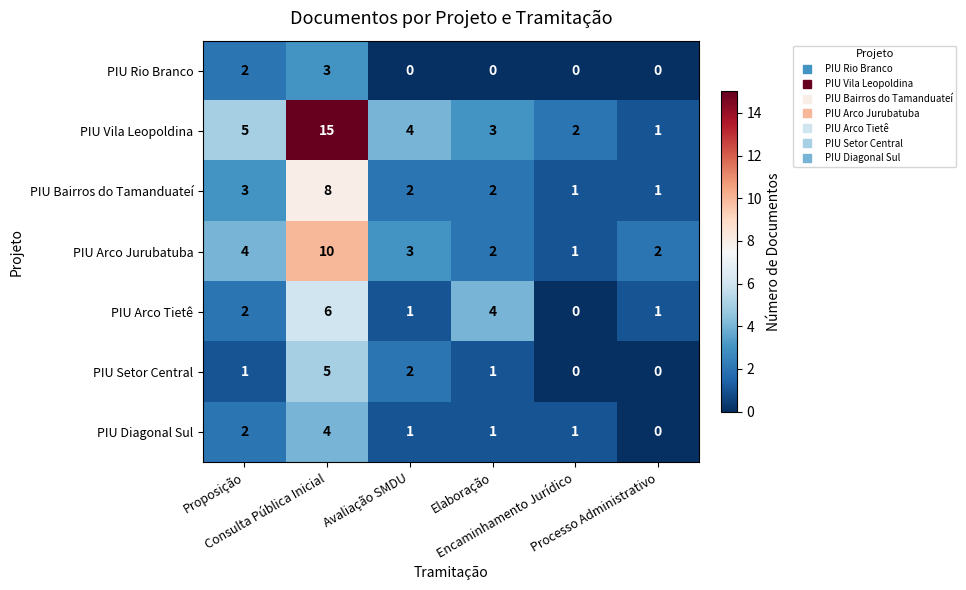

What is the difference between the maximum and minimum values in the PIU Diagonal Sul series?

4